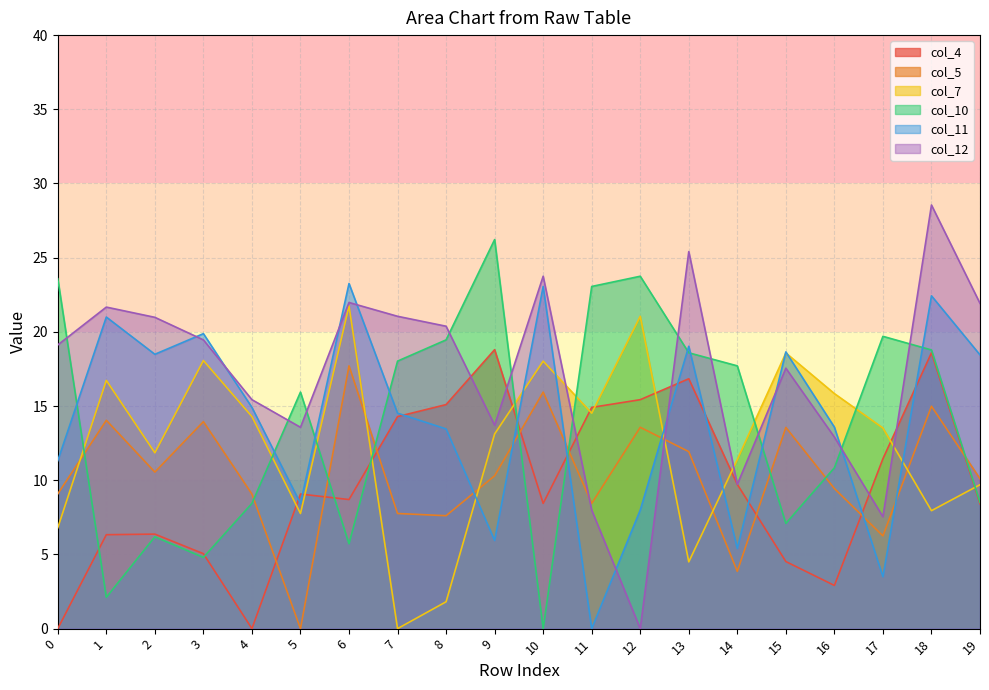

Which series changed the most between 18 and 19?

col_10